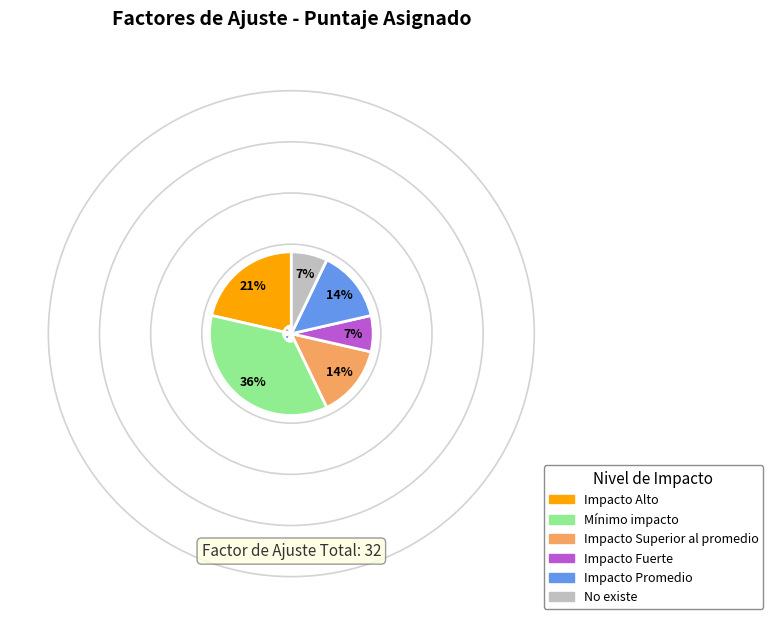

Does any single category account for the majority?

No